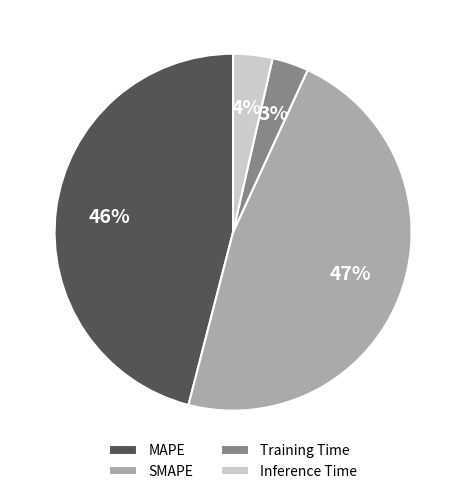

Does any single category account for the majority?

No